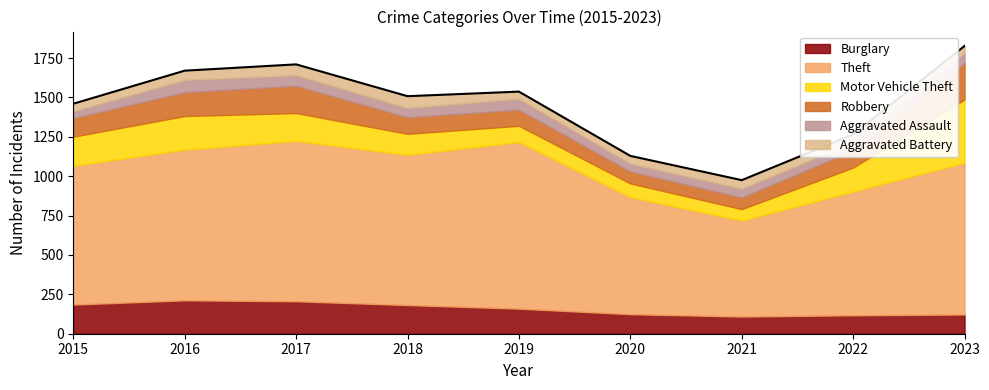

Rank the series at 2022 from highest to lowest value.

Theft, Motor Vehicle Theft, Burglary, Robbery, Aggravated Assault, Aggravated Battery